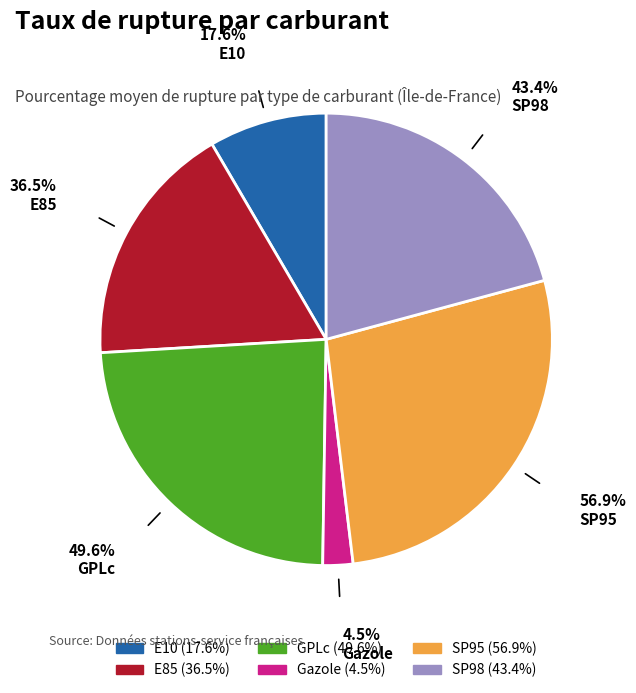

Does any single category account for the majority?

No